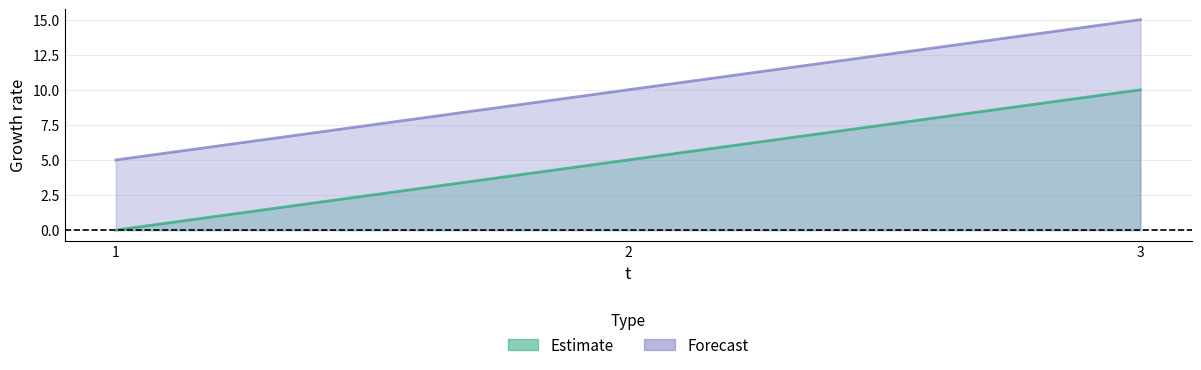

Count the number of data series in this chart.

2